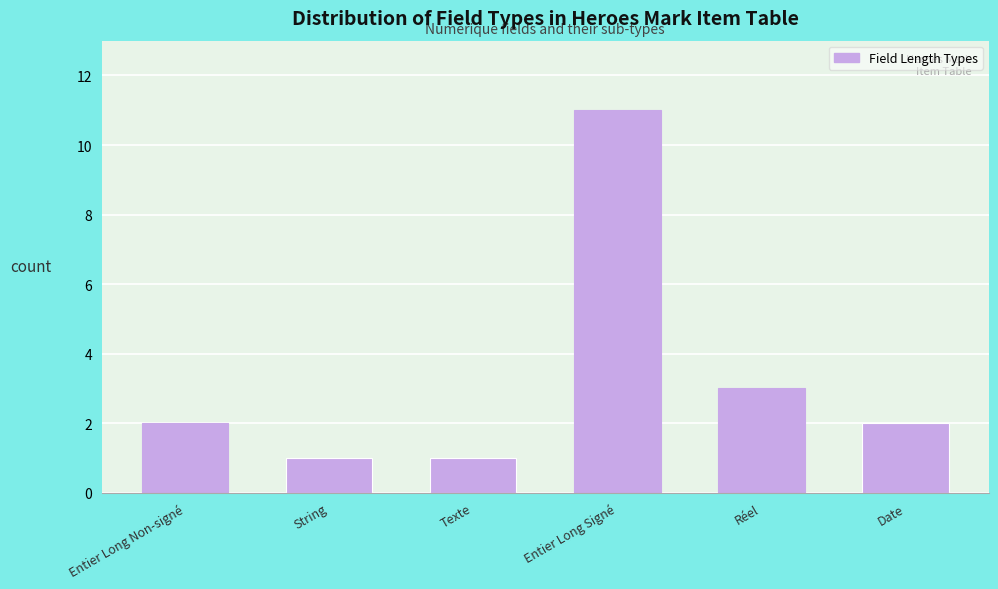

Reading left to right, what are all the values shown in this chart?

2	1	1	11	3	2